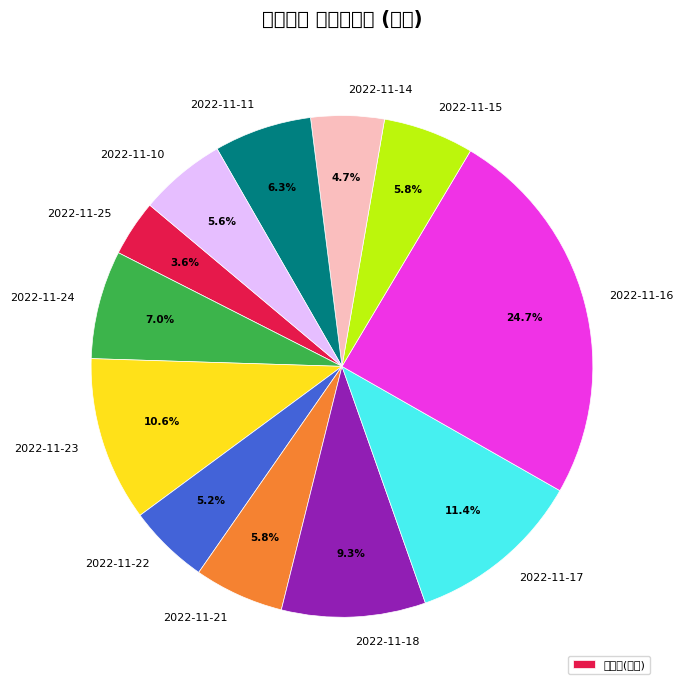

Rank the categories by value from highest to lowest.

2022-11-16, 2022-11-17, 2022-11-23, 2022-11-18, 2022-11-24, 2022-11-11, 2022-11-15, 2022-11-21, 2022-11-10, 2022-11-22, 2022-11-14, 2022-11-25